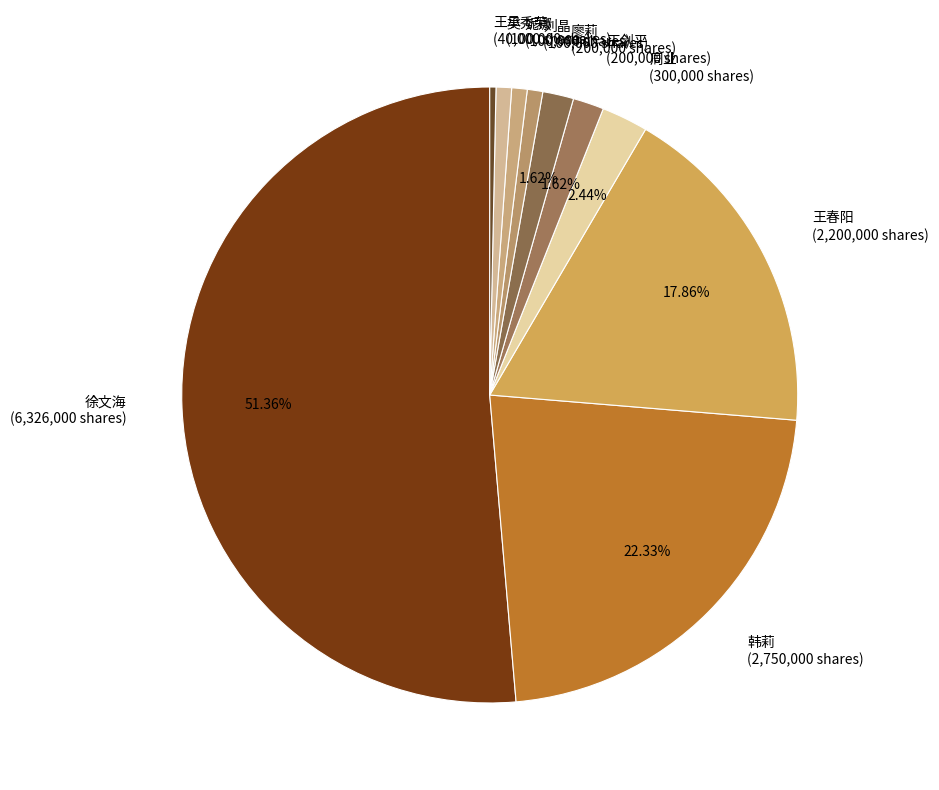

How many segments does this pie chart have?

10